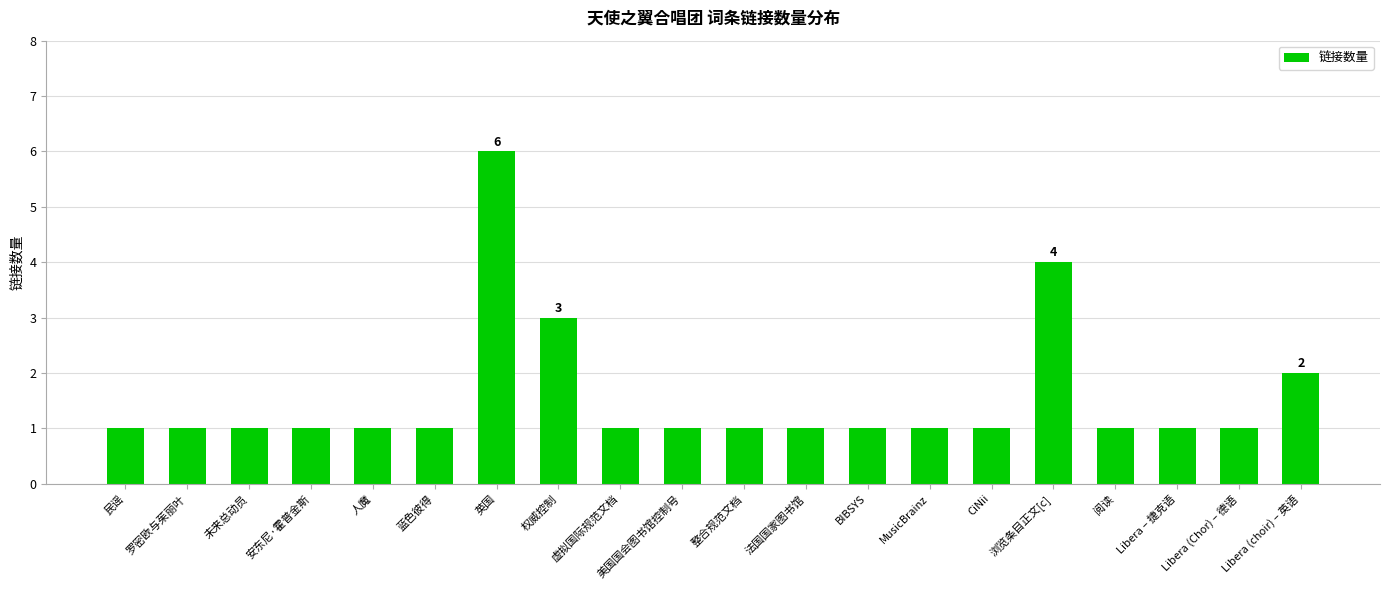

How many values are between 1 and 2?

17